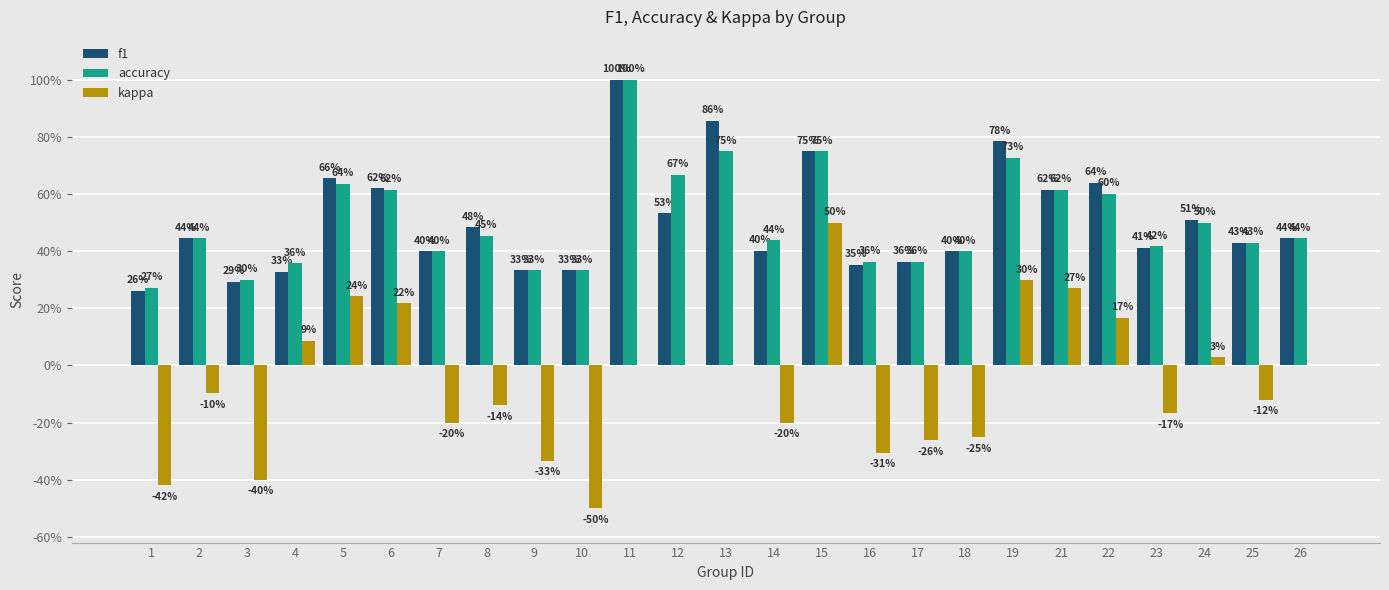

Does the chart contain stacked bars?

No